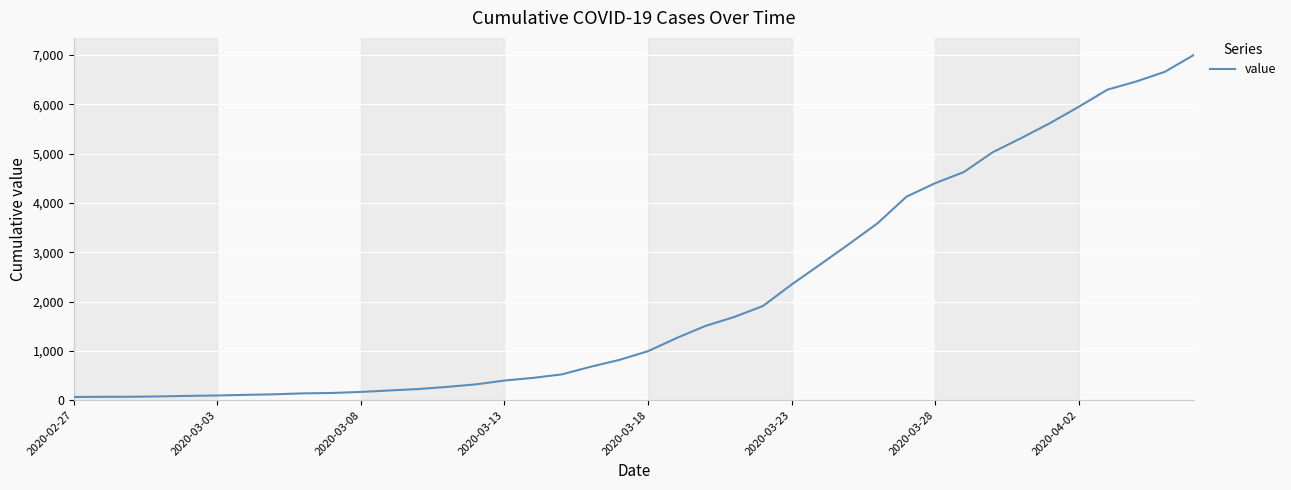

What is the greatest value displayed?

6995